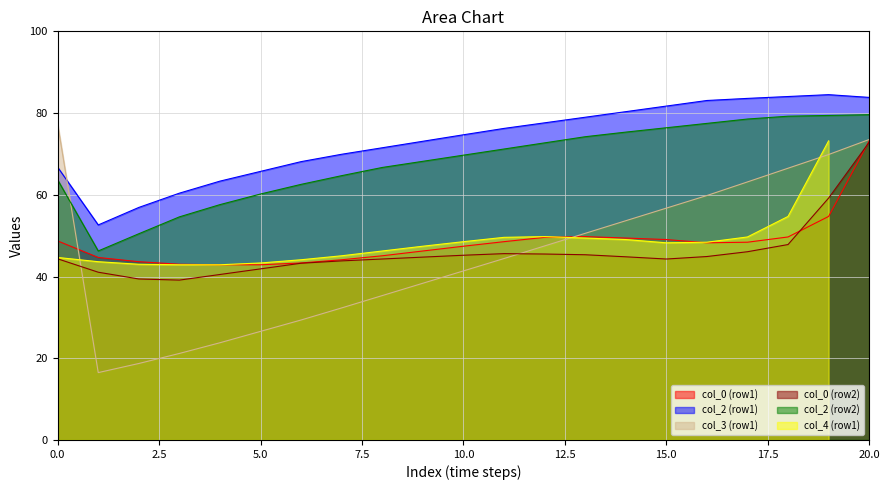

What is the maximum value for col_2 (row1)?

84.5